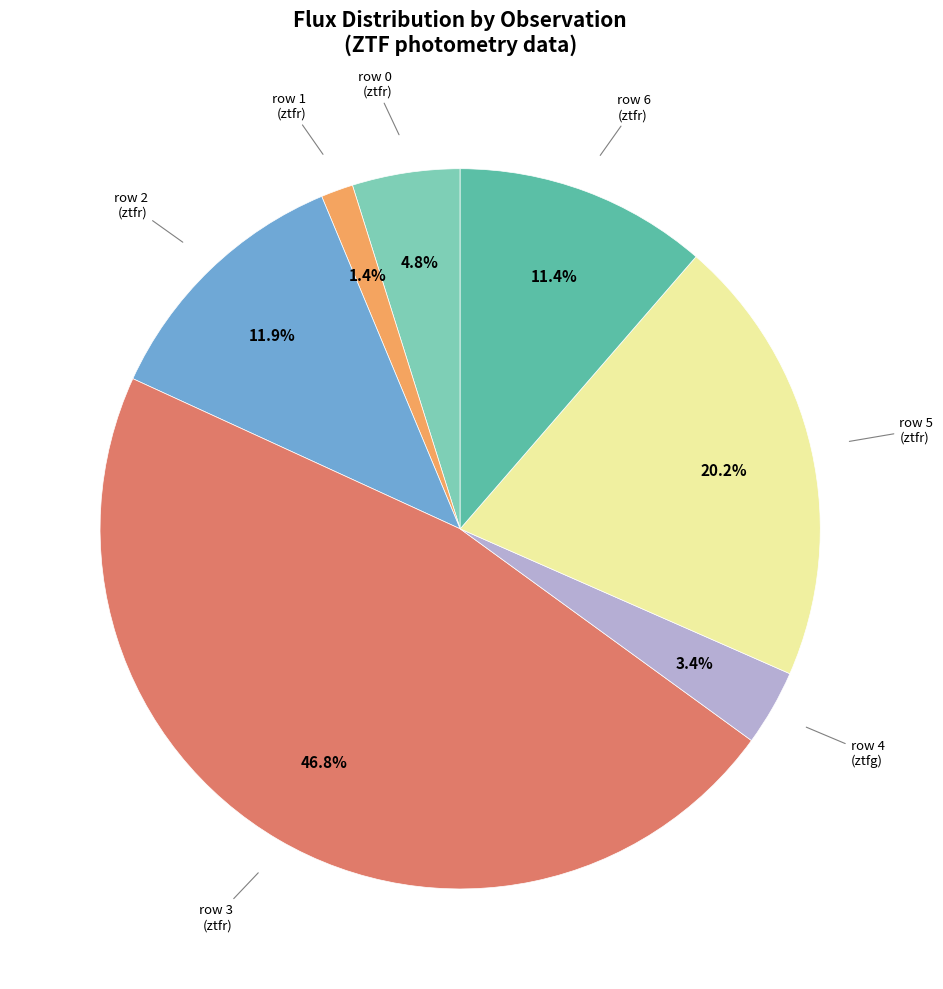

Is there a majority slice in this chart?

No